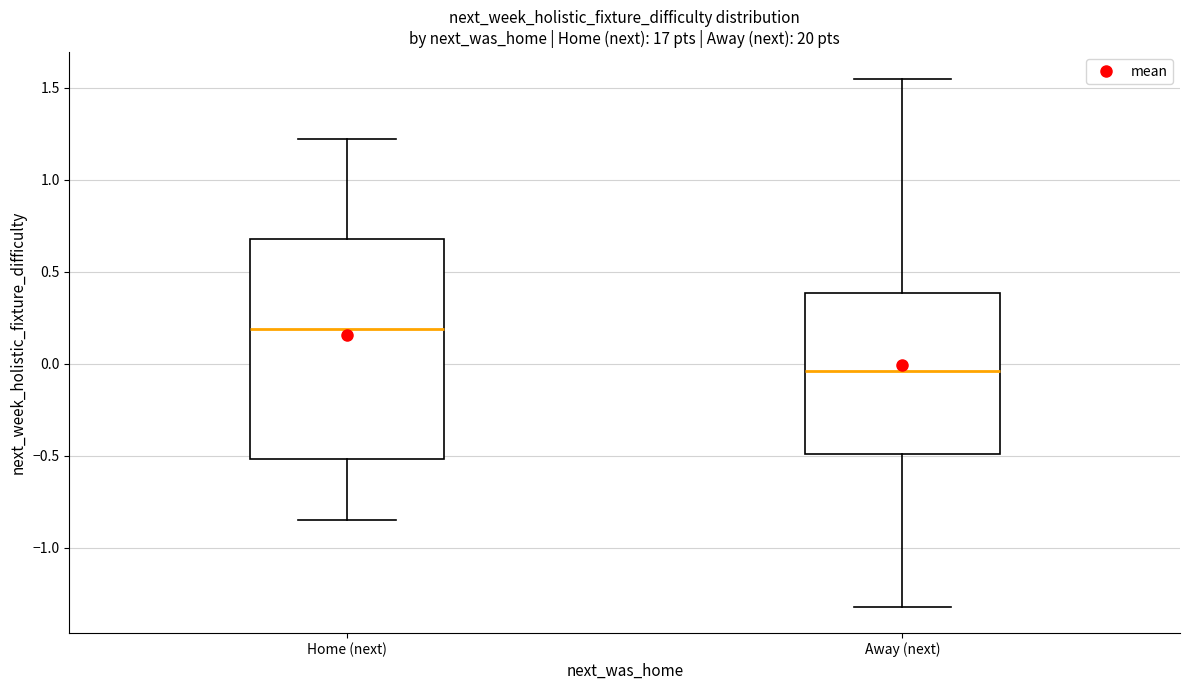

Where does the lower whisker of the box for Away (next) end on the y-axis? The values are not printed on the chart, so give them approximately, as read against the axis.

-1.30